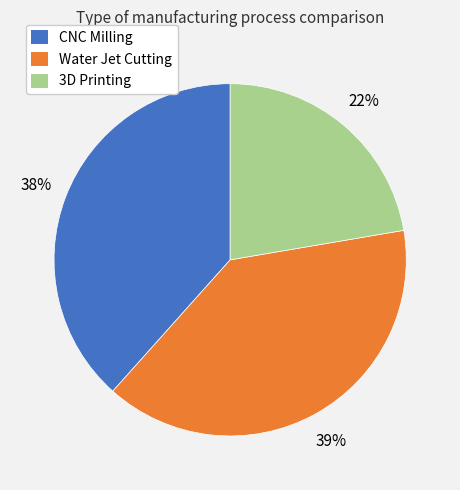

How many slices are in this pie chart?

3